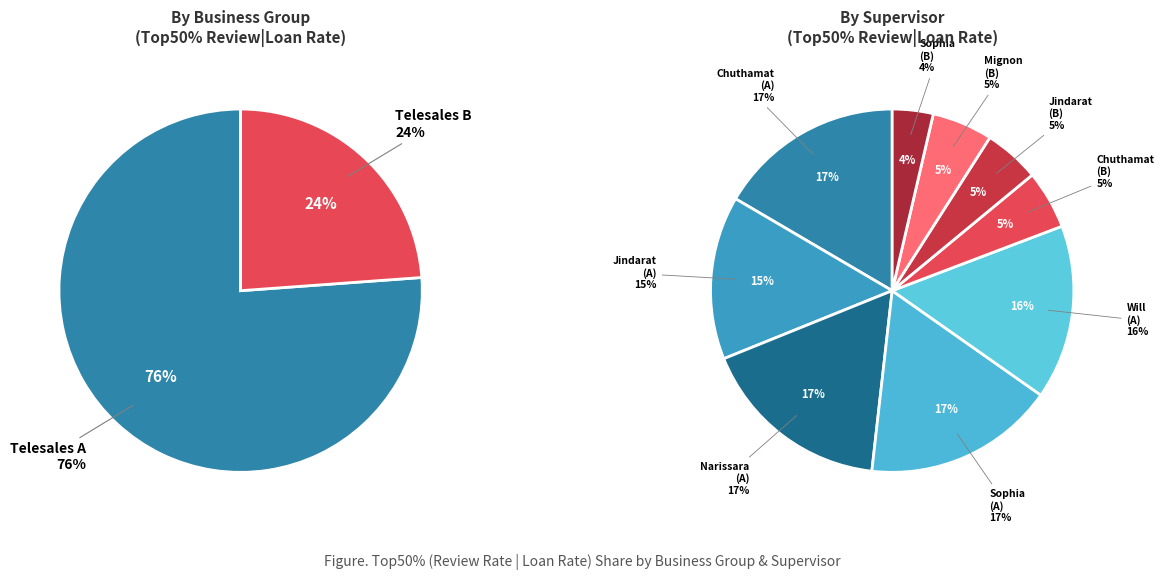

Which slice is the smallest?

Telesales B - Sup Sophia